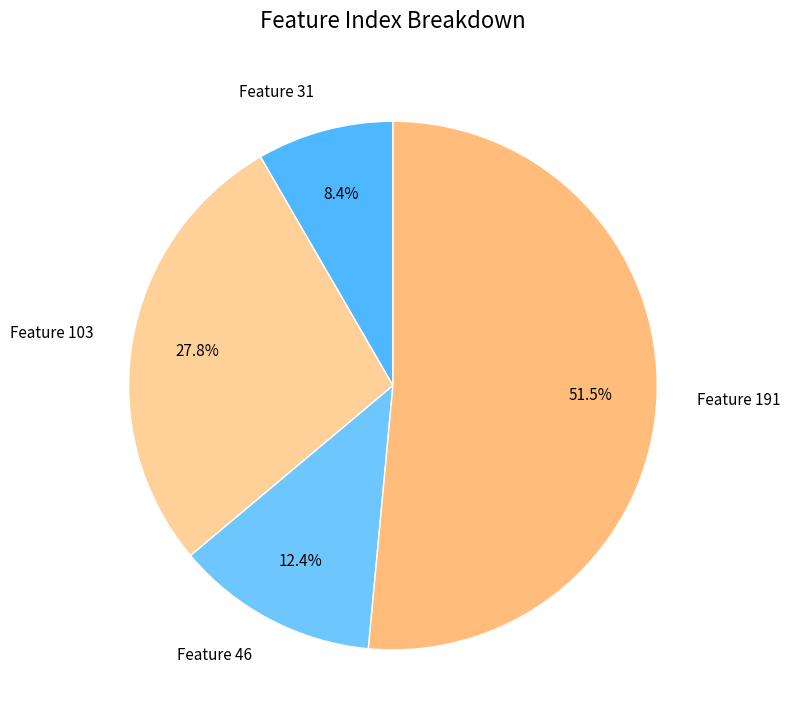

What percentage is the Feature 31 slice, to the nearest percent?

8%